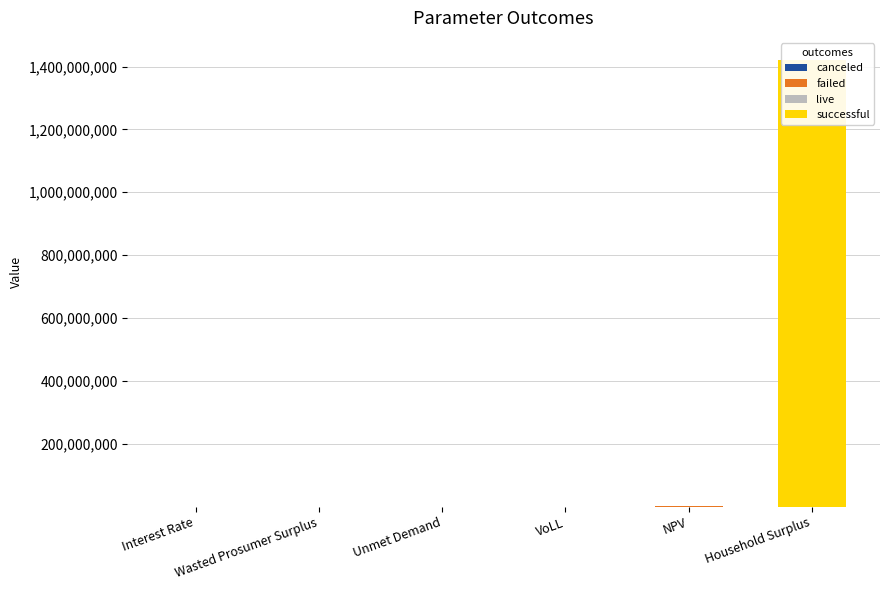

Which series has the largest range (max minus min)?

successful